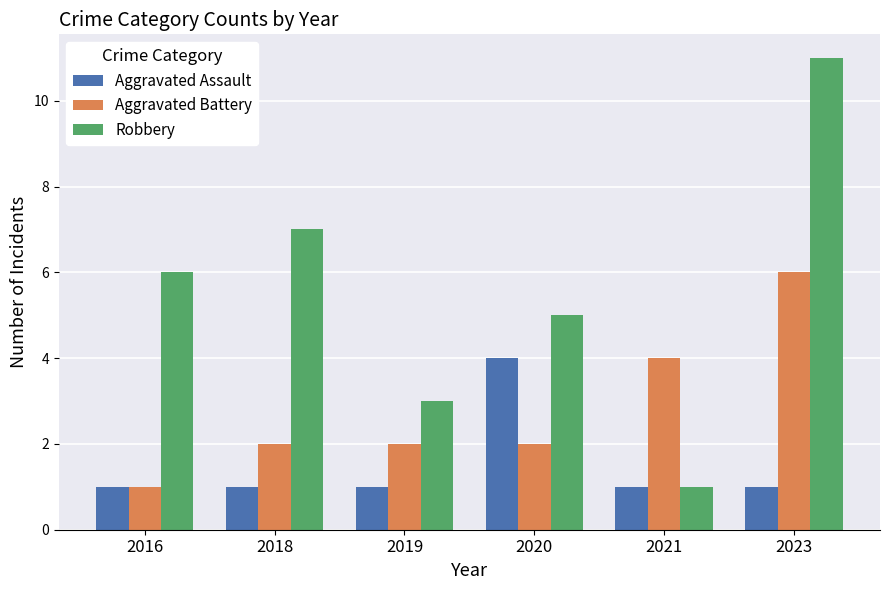

What is the spread (max minus min) of values at 2019?

2